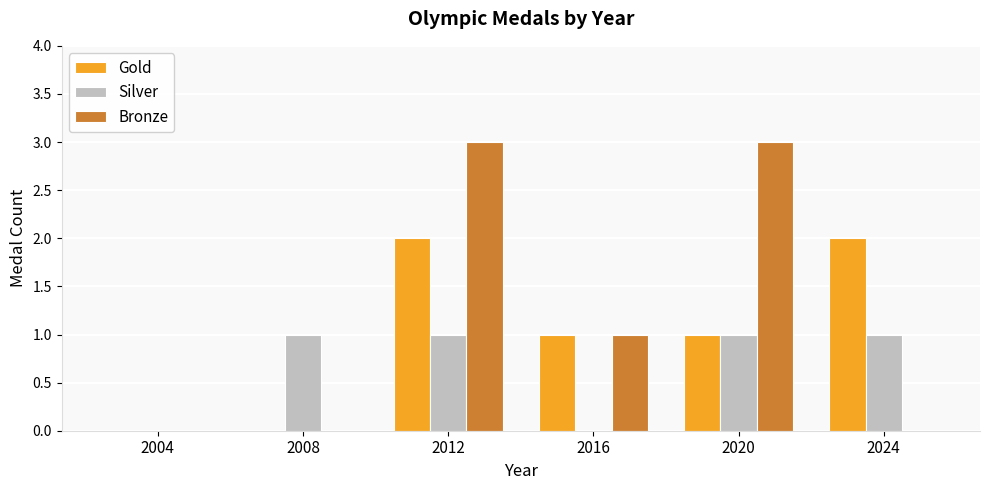

Is the value of Silver at 2012 greater than the value of Gold at 2004?

Yes